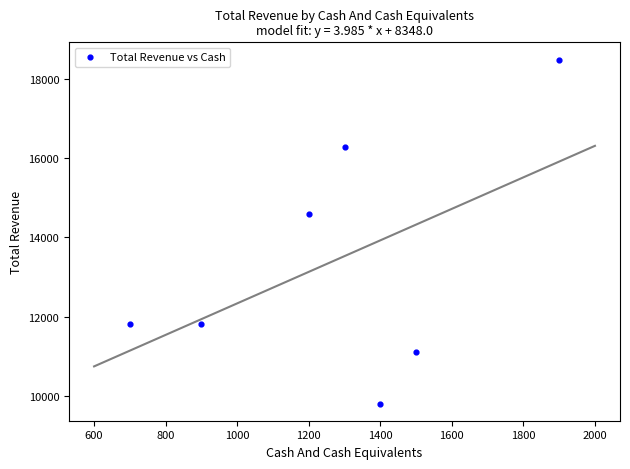

What is the average X value?

1271